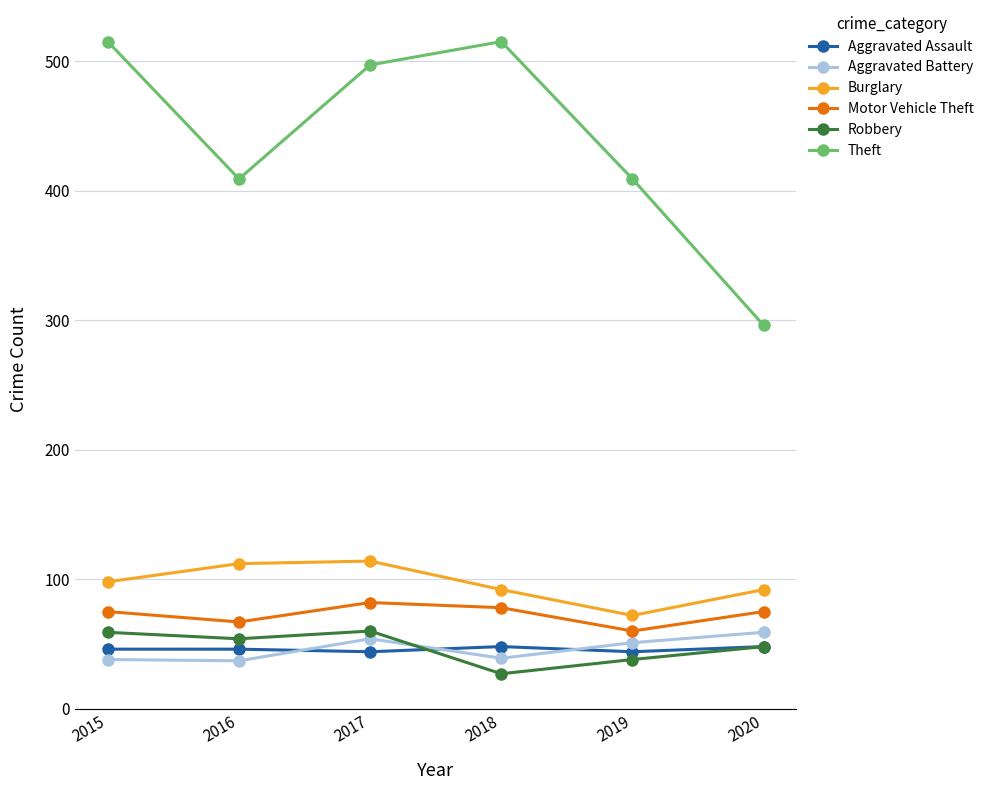

At which category does the chart reach its minimum across all series?

2018